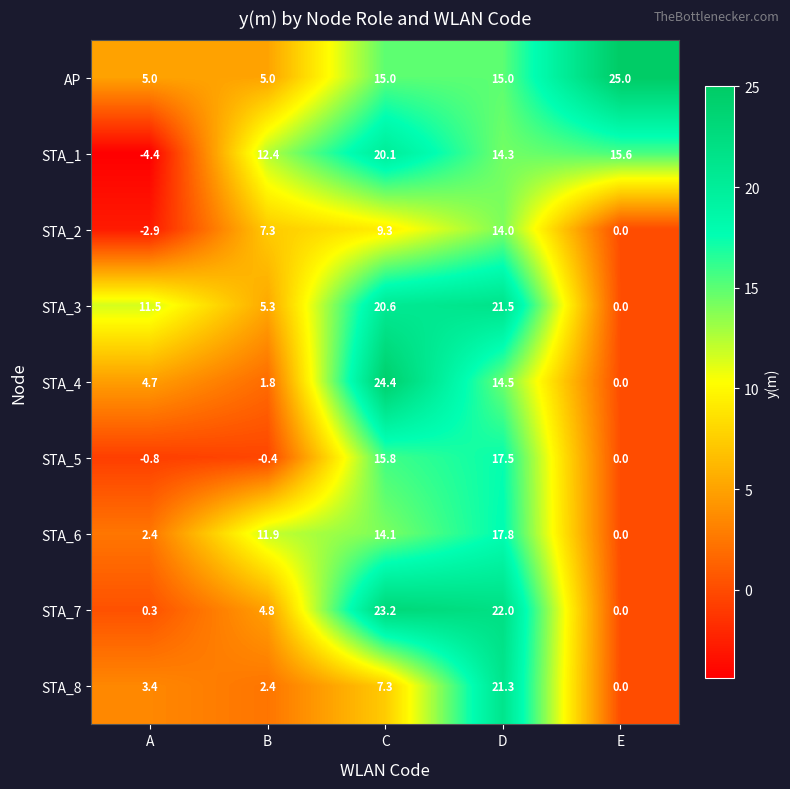

Which series has the largest total across all categories?

AP